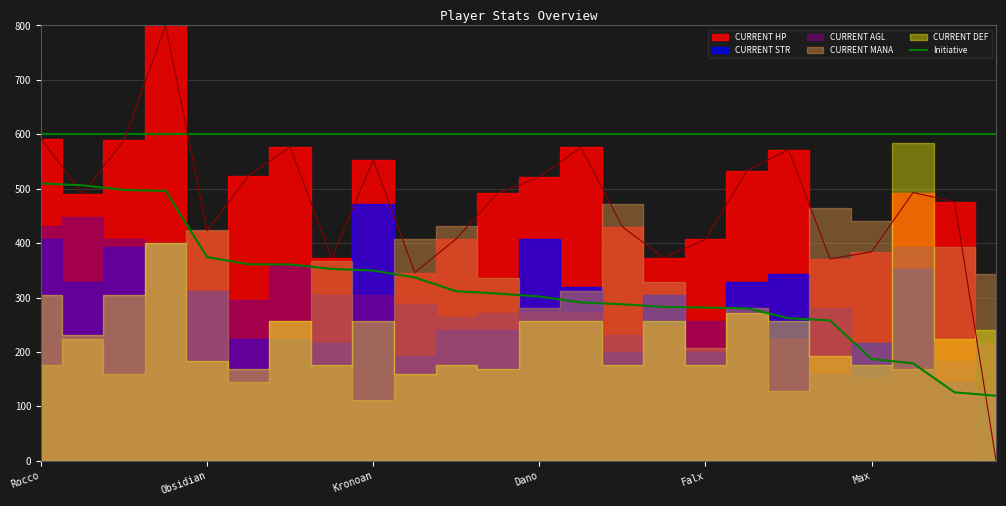

What is the label of the 13th point from the right?

11